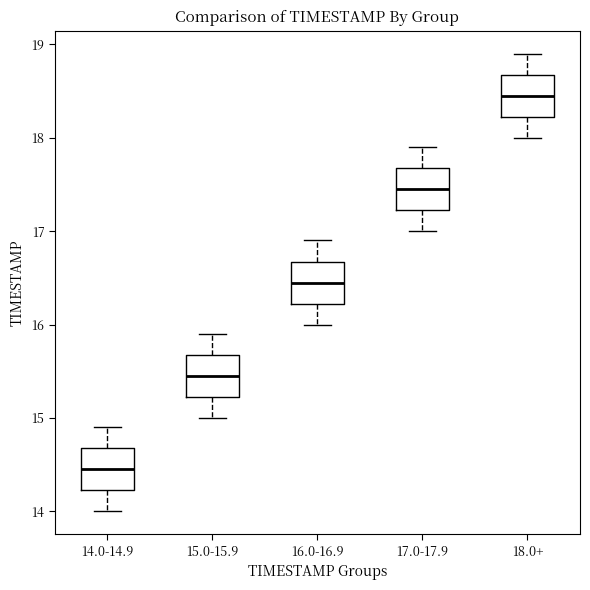

Which box's median line is the highest?

18.0+